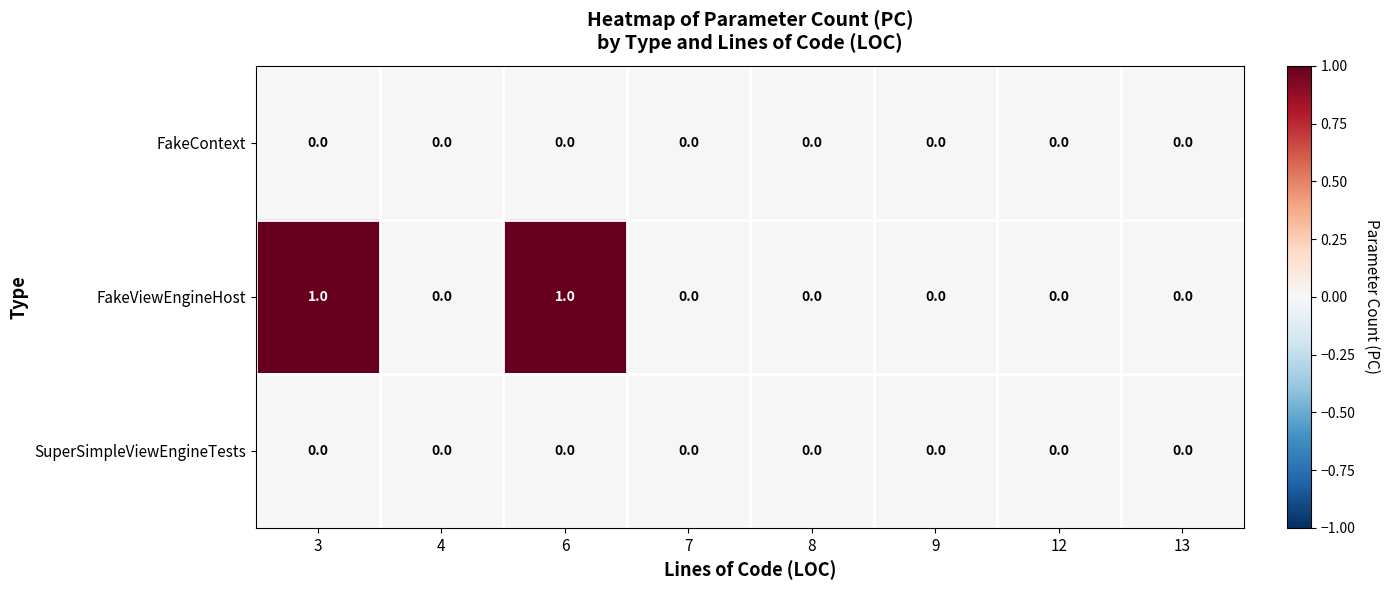

Which series has the largest total across all categories?

FakeViewEngineHost